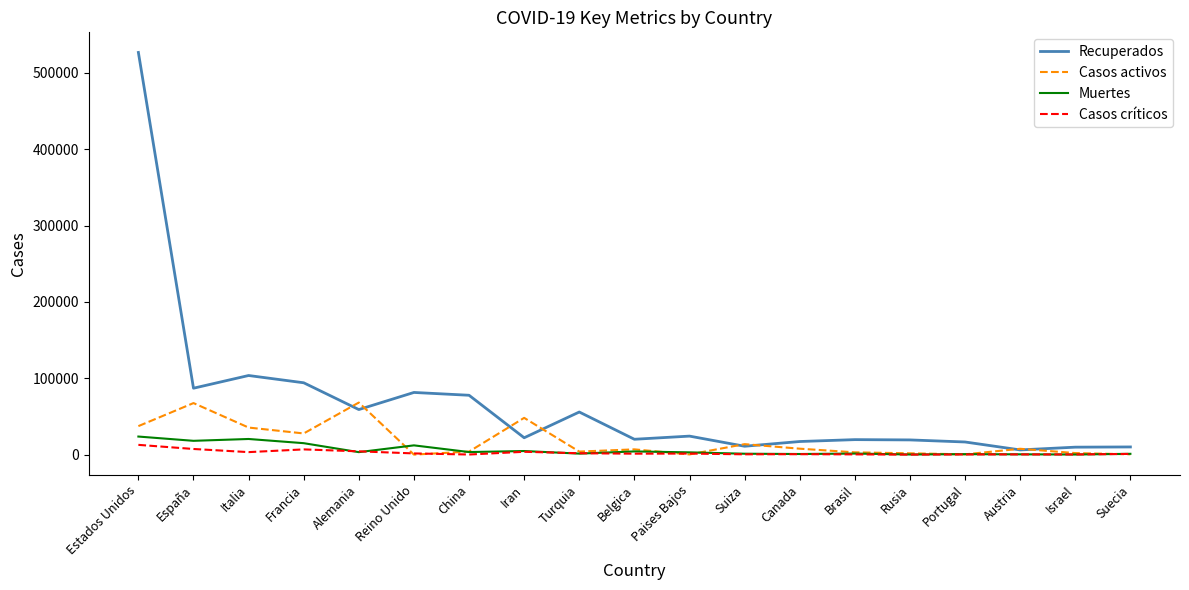

Which label corresponds to the largest value in the chart?

Estados Unidos